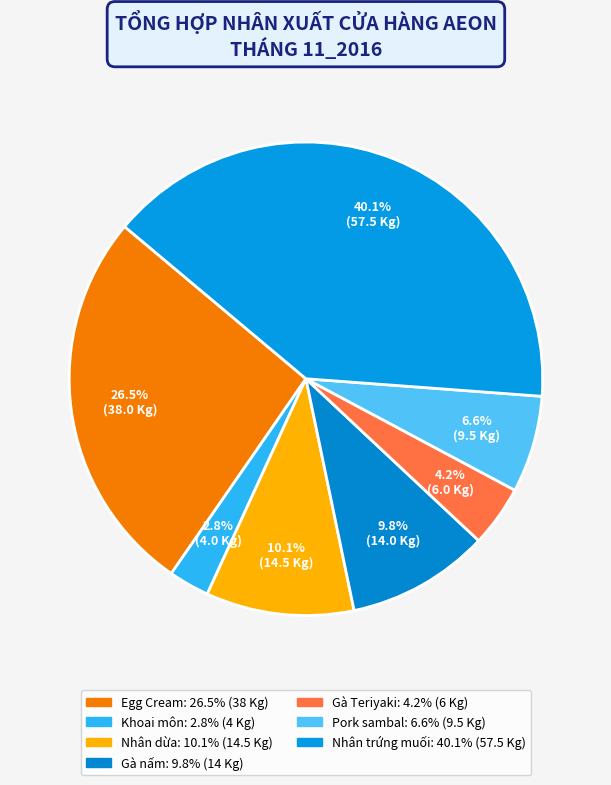

Which has a higher value, Gà Teriyaki or Nhân dừa?

Nhân dừa